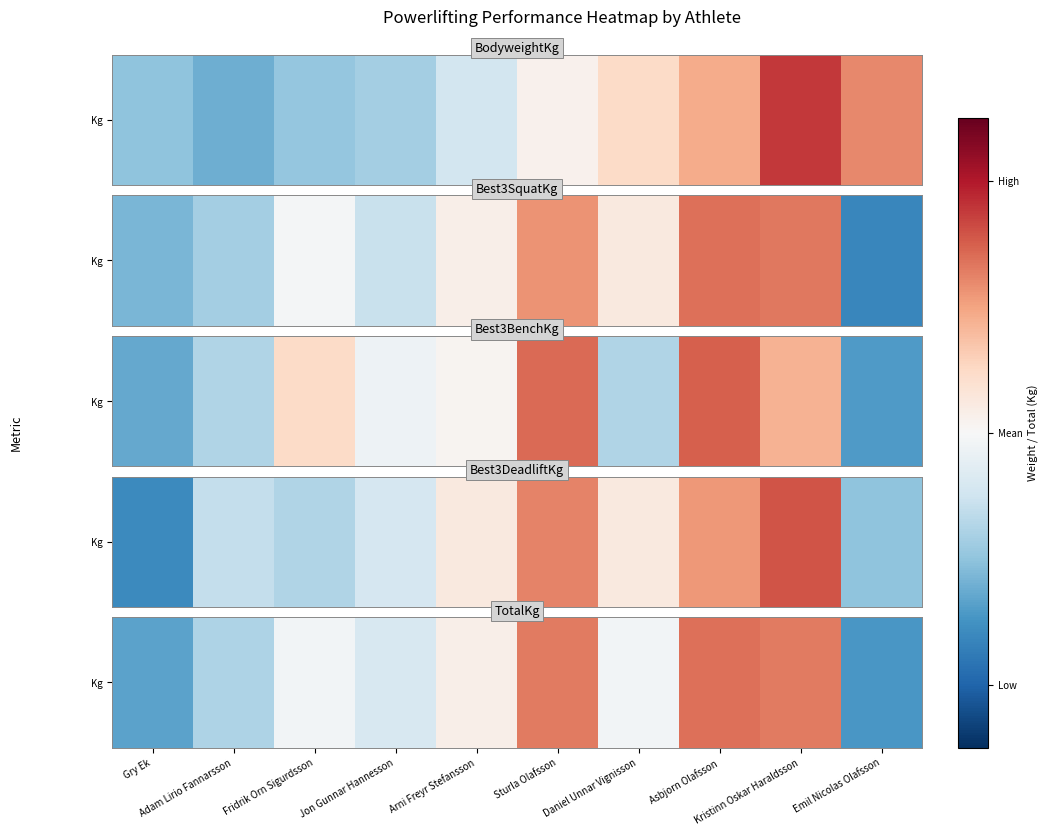

What is the sum of the values at Sturla Olafsson and Emil Nicolas Olafsson?

-0.2